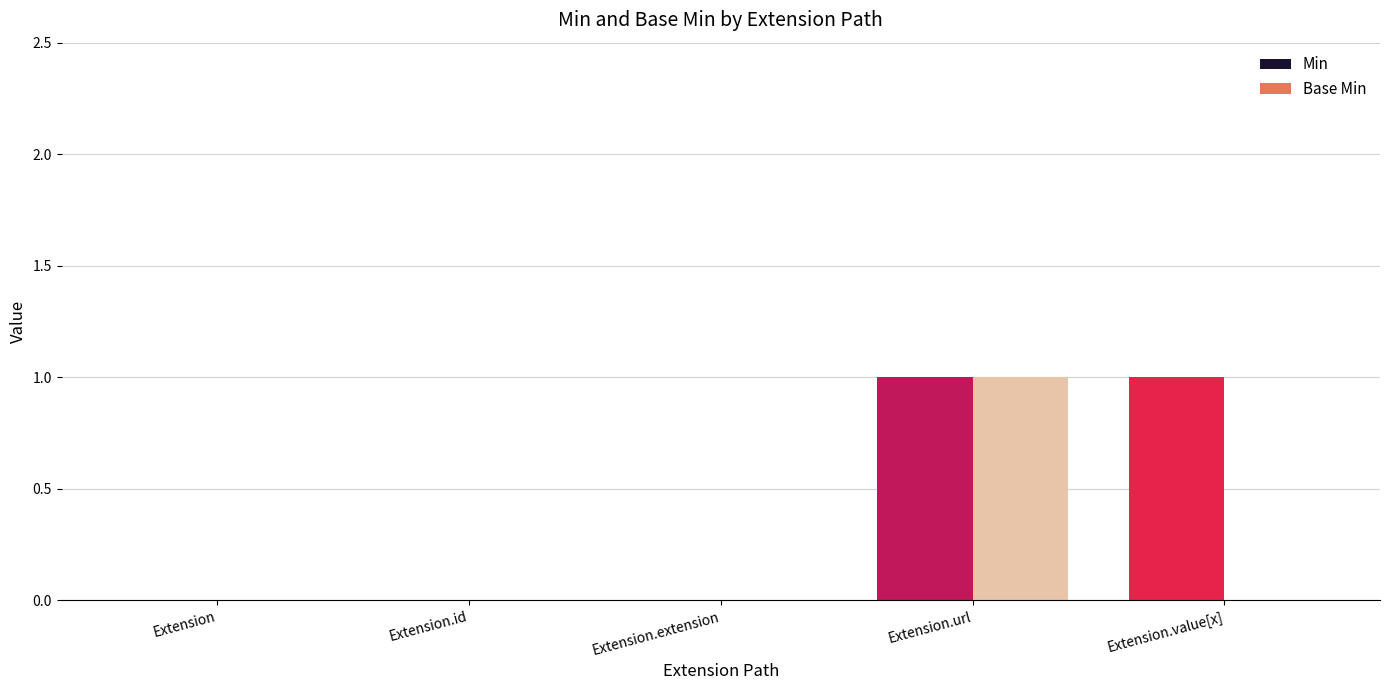

At which category is the sum across all series the highest?

Extension.url